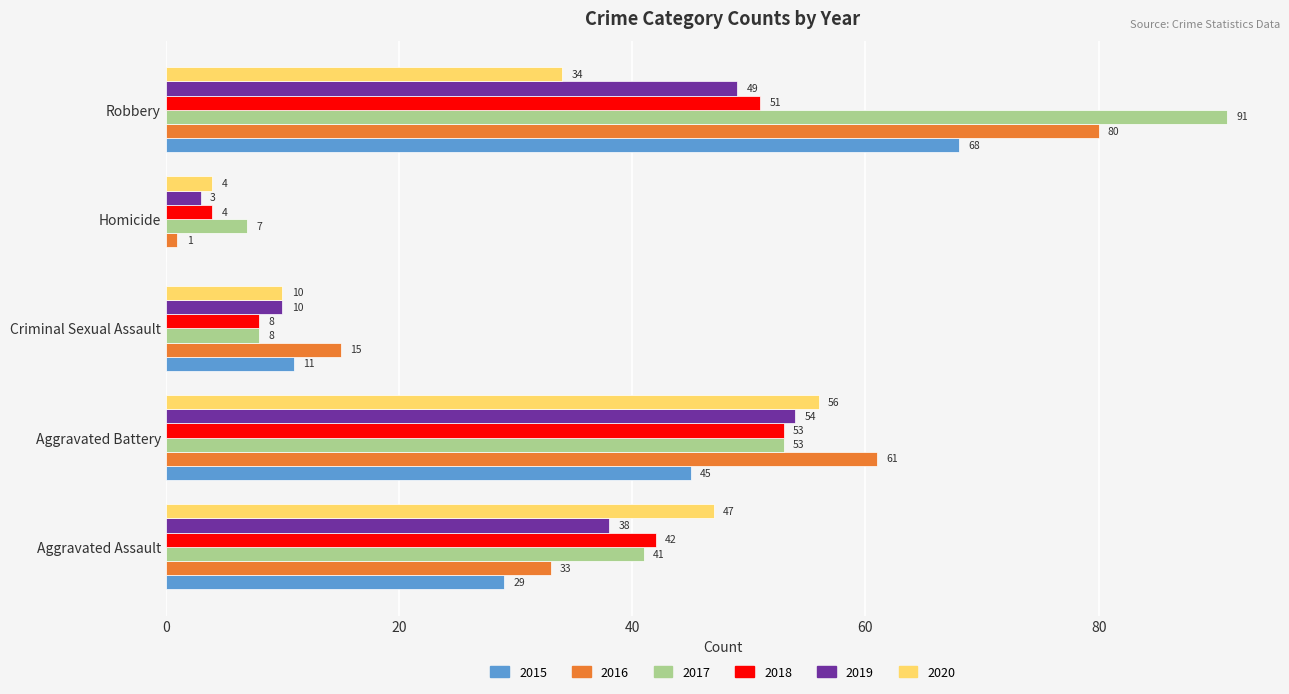

What is the sum of the 2018 values at Aggravated Battery and Aggravated Assault?

95